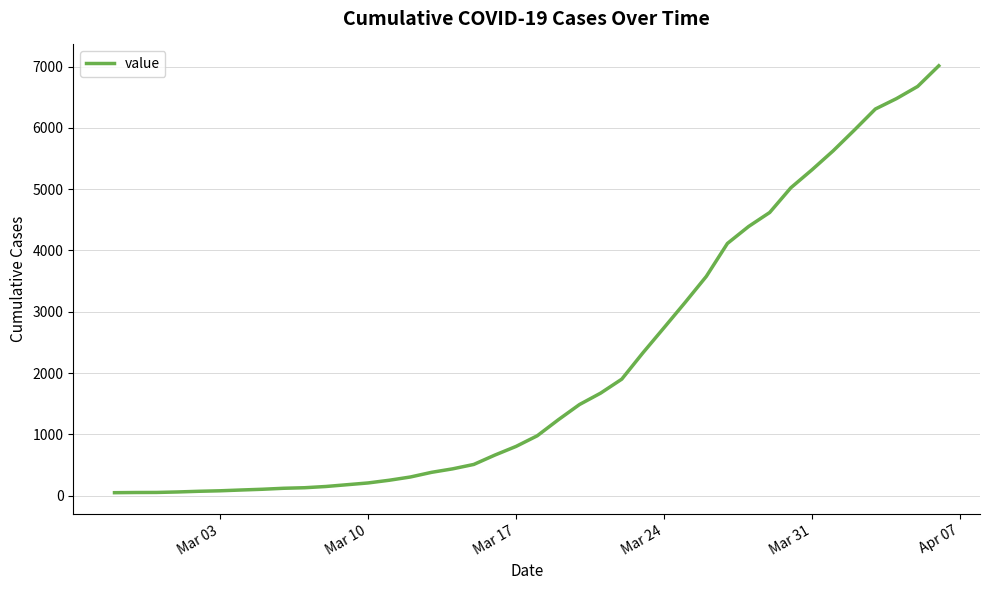

What is the greatest value displayed?

7013